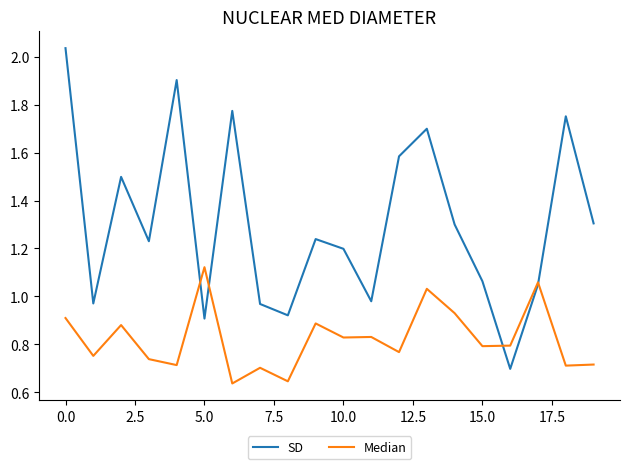

Which series has the largest total across all categories?

SD